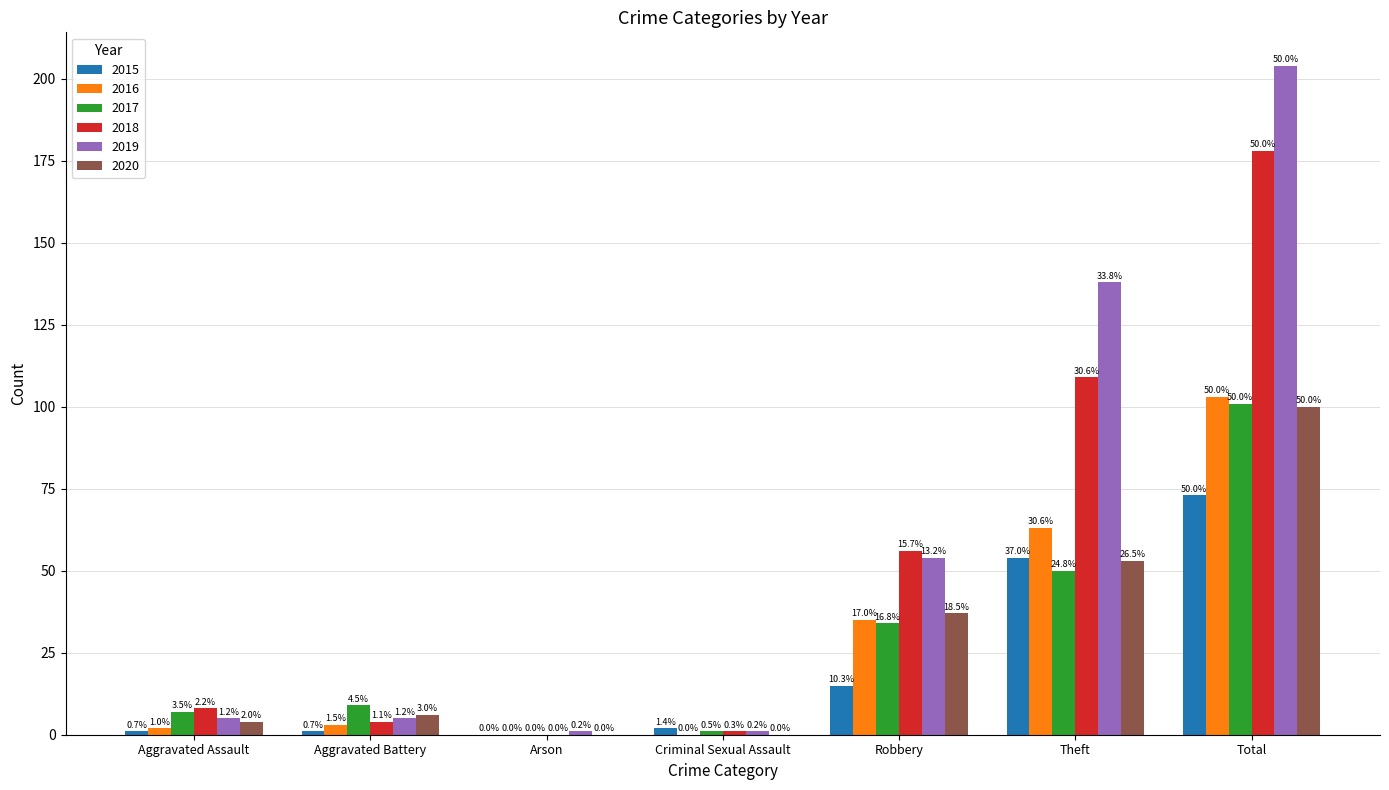

What are all the series names shown in the legend?

2015, 2016, 2017, 2018, 2019, 2020